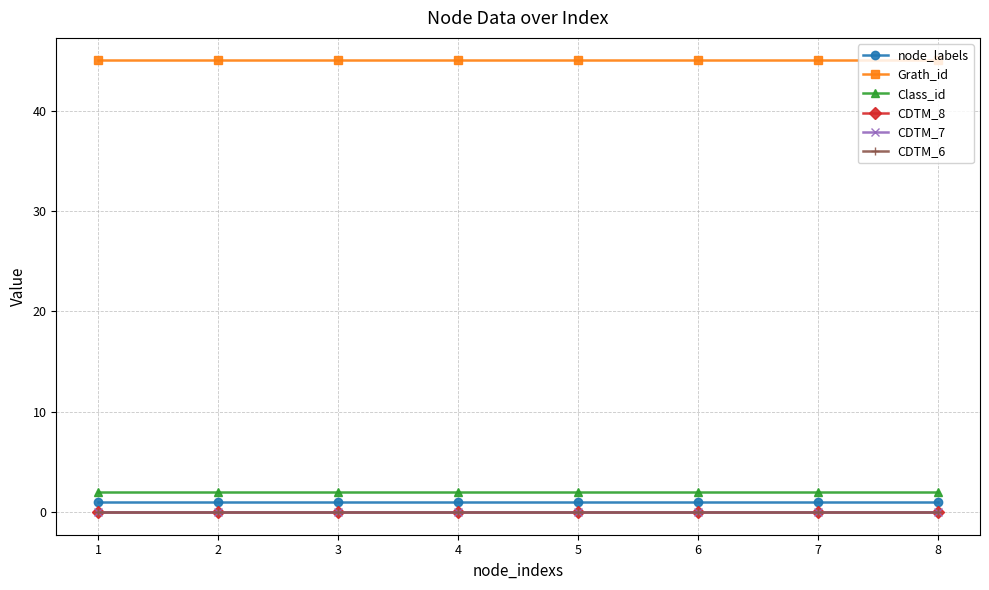

Which series changed the most between 1 and 2?

node_labels